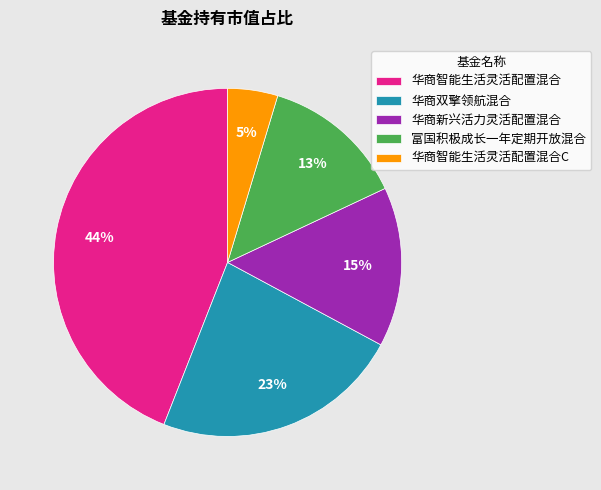

What is the ratio of the value at 华商新兴活力灵活配置混合 to the value at 华商智能生活灵活配置混合?

0.3